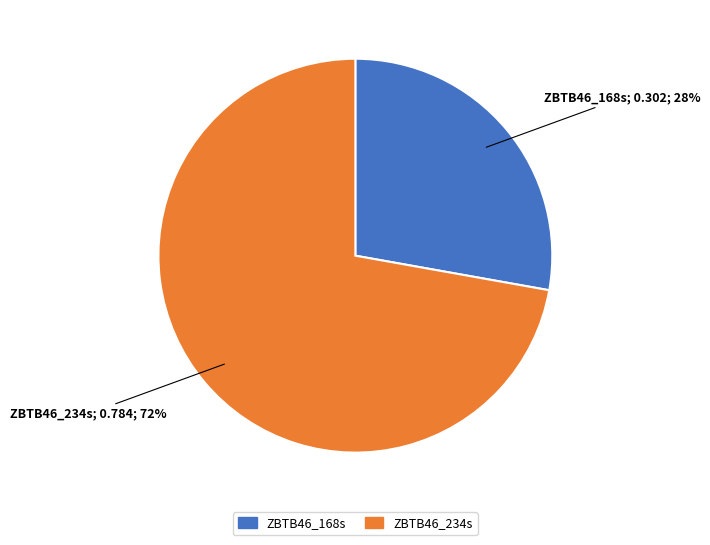

Does ZBTB46_168s represent more than half of the total?

No